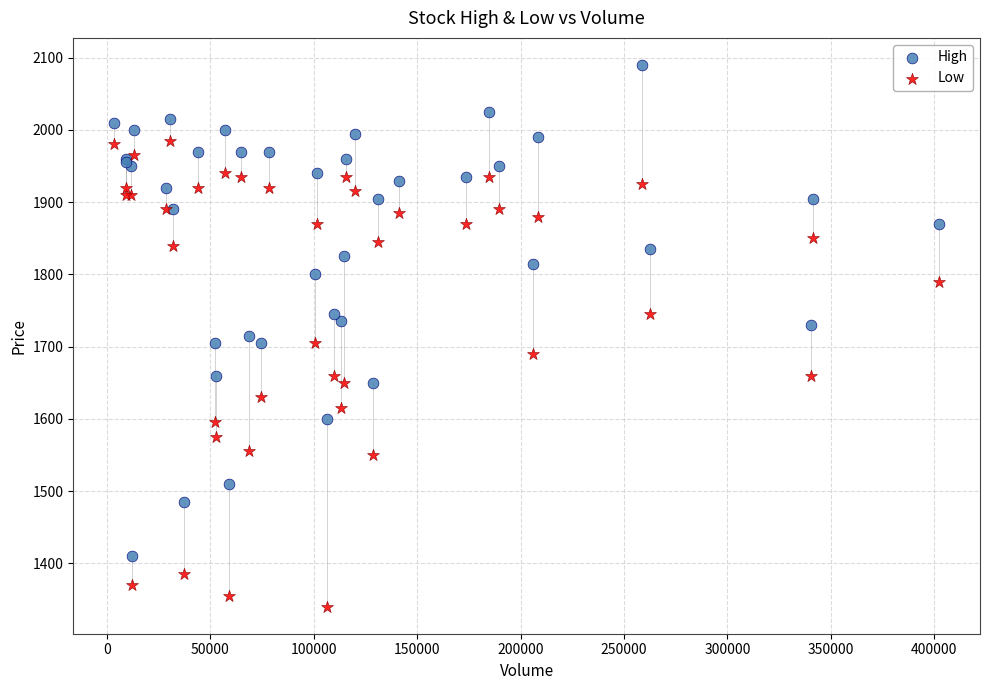

Which series contains the lowest Y value?

Low